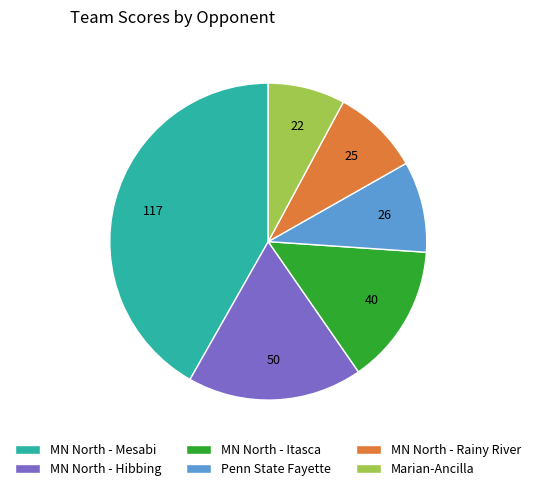

Do MN North - Rainy River and MN North - Mesabi together represent more than half of the pie?

Yes